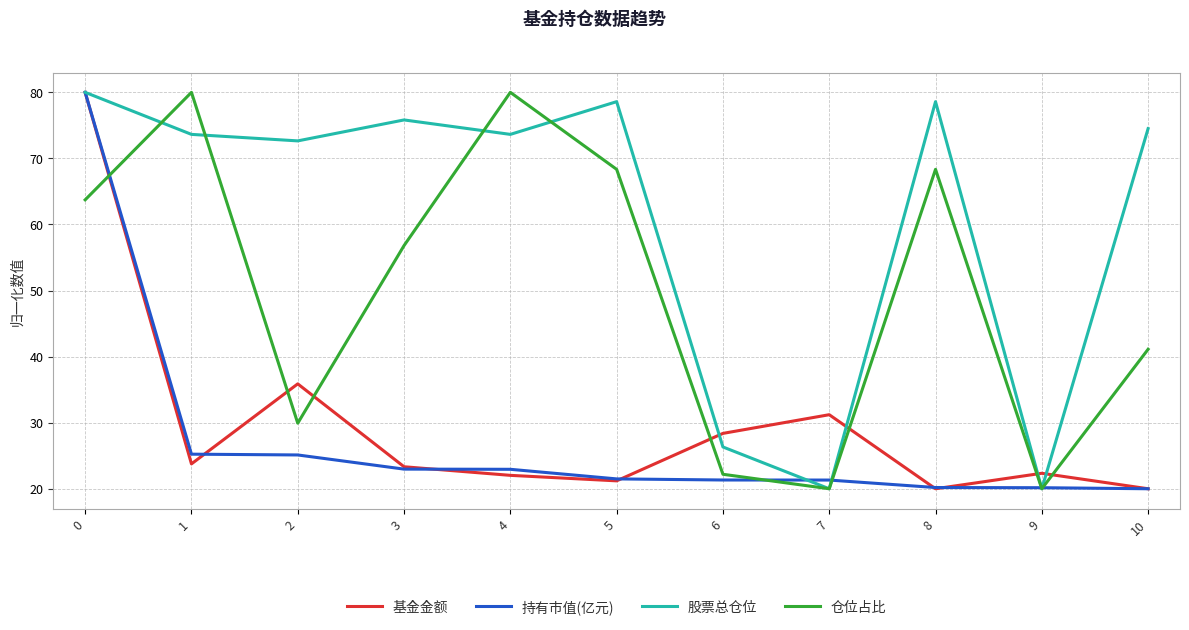

Count the number of data series in this chart.

4